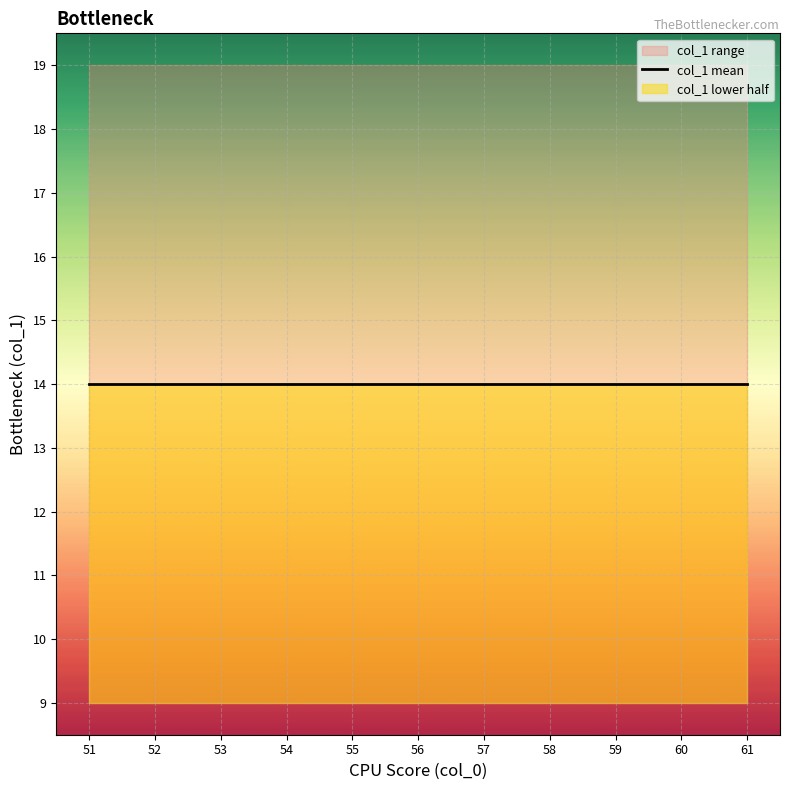

What is the sum of the values at 58 and 57?

31